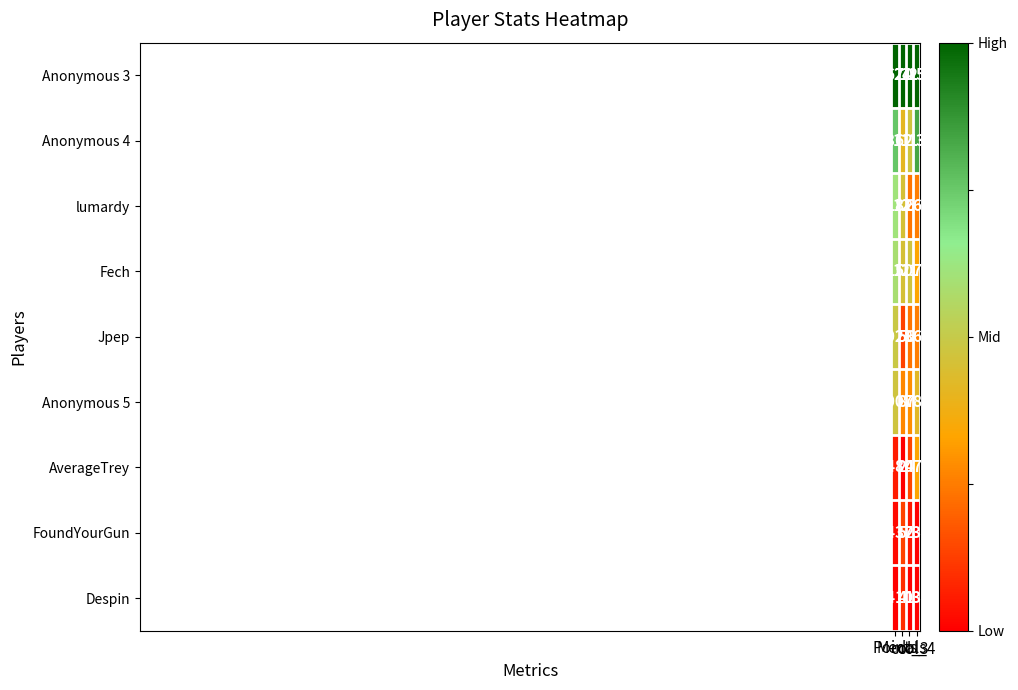

Which label corresponds to the largest value in the chart?

Points